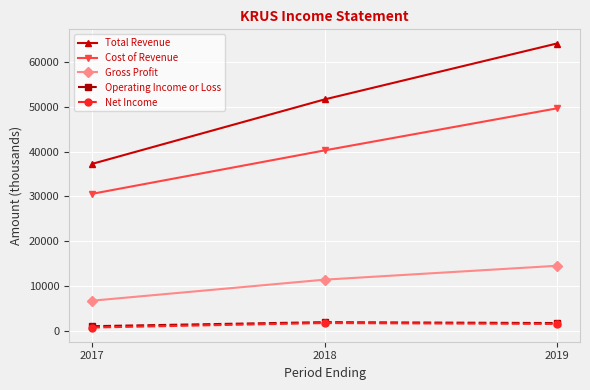

The Operating Income or Loss series shows 1000 at 2017. True or false?

True